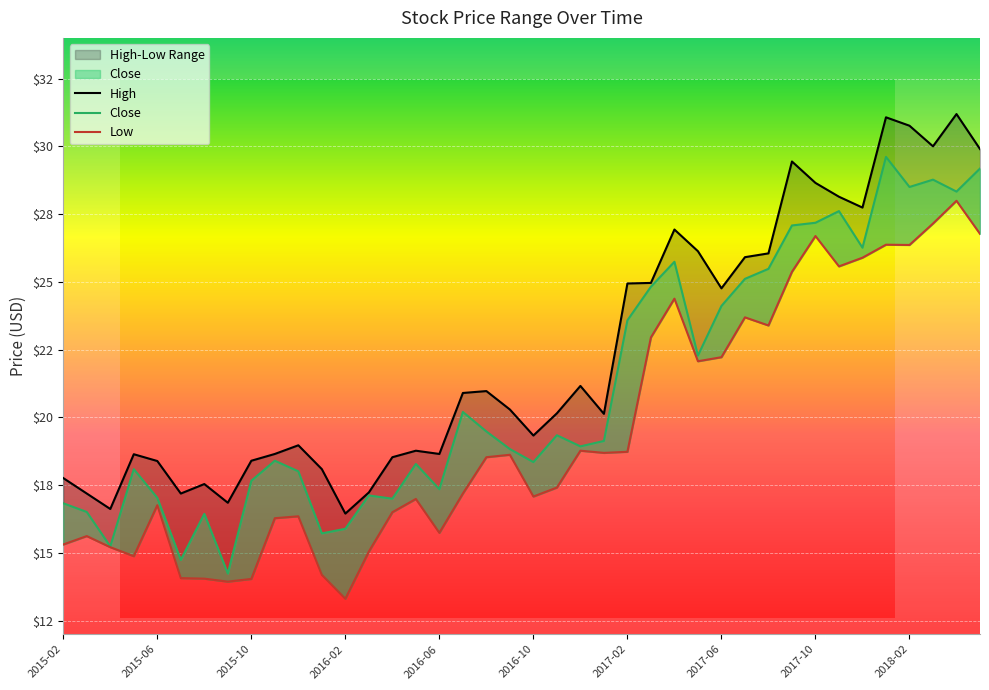

True or false: Close has more than 0 interior local peaks.

True